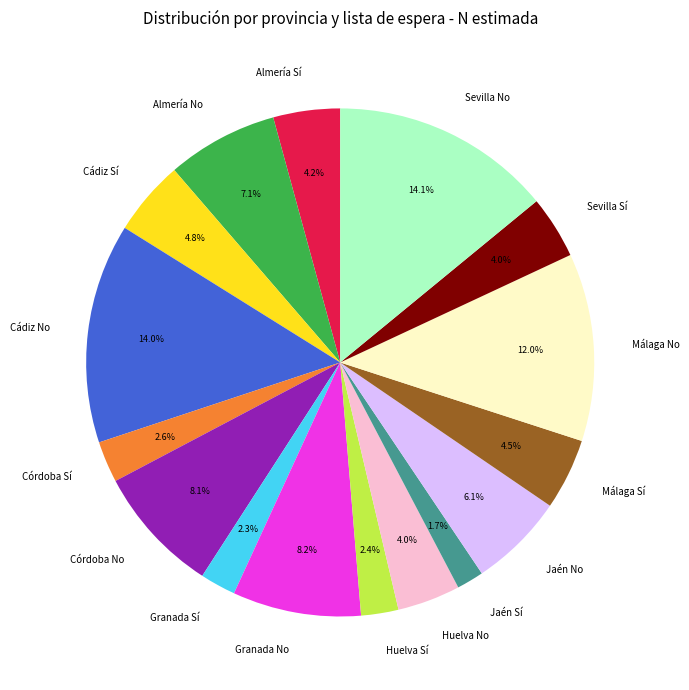

To the nearest percent, what percentage of the pie is Almería No?

7%